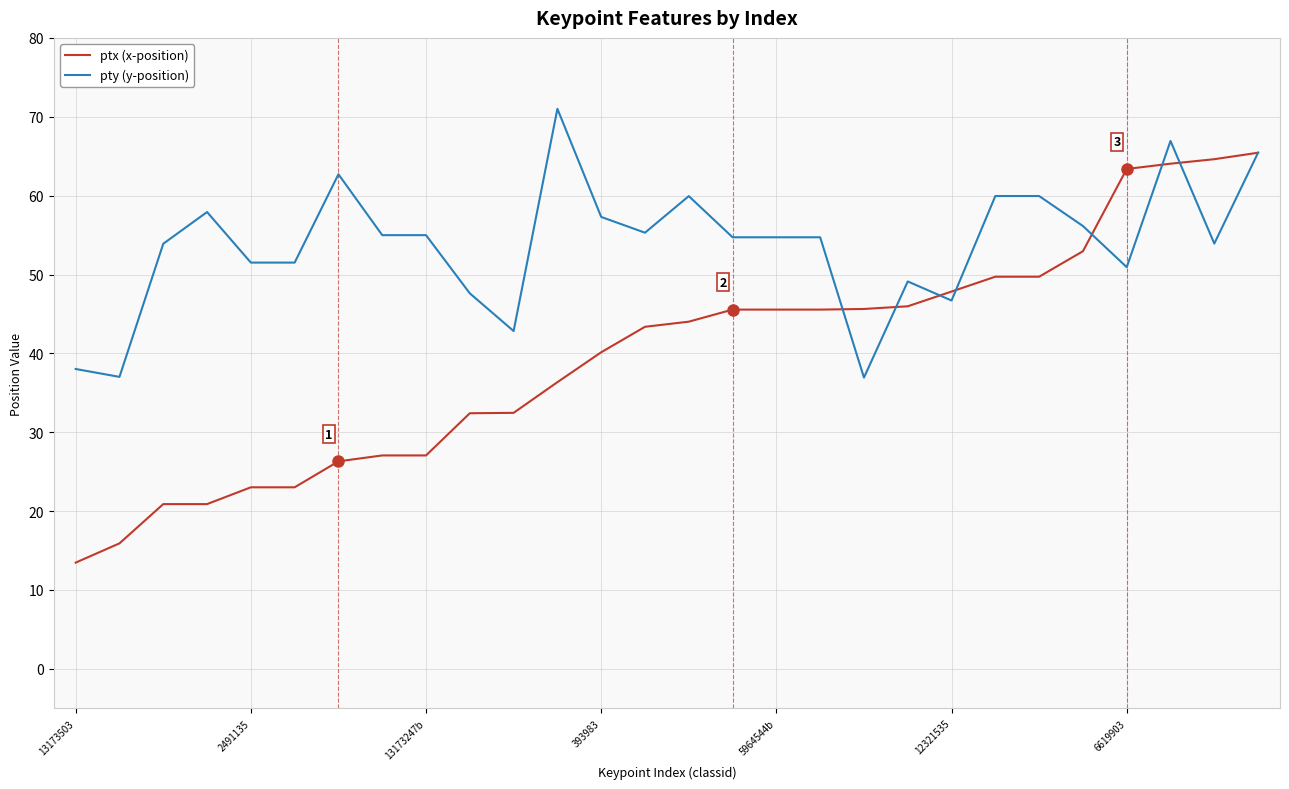

What is the minimum value shown in the chart?

13.5